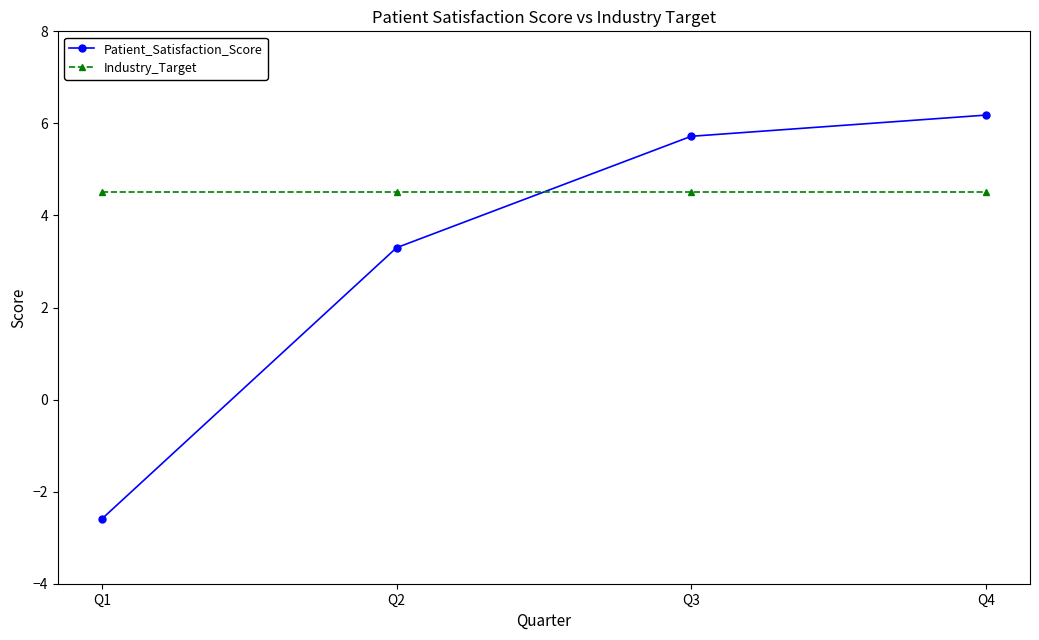

What is the sum of the Patient_Satisfaction_Score values at Q2 and Q3?

9.0